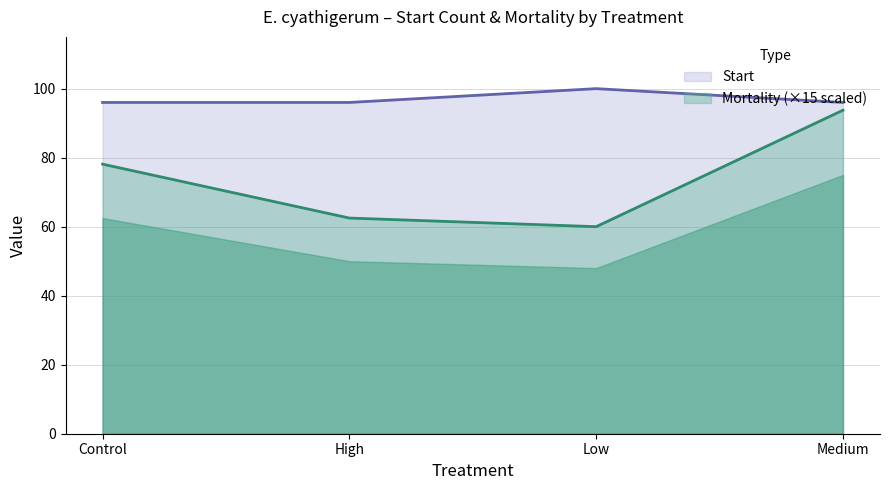

At which label does Mortality first exceed 78?

Control